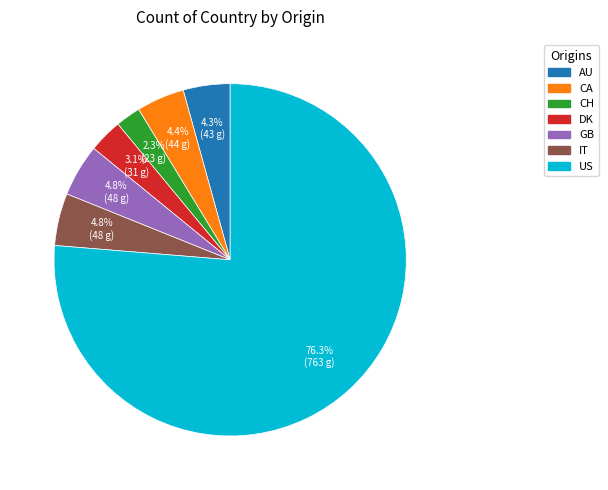

To the nearest percent, what percentage of the pie is DK?

3%